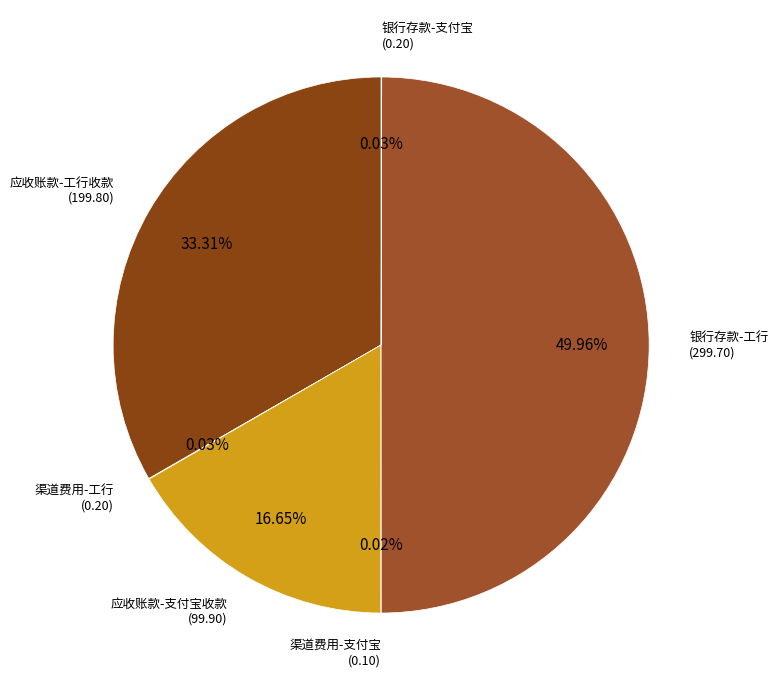

What is the largest slice in the pie chart?

银行存款-工行